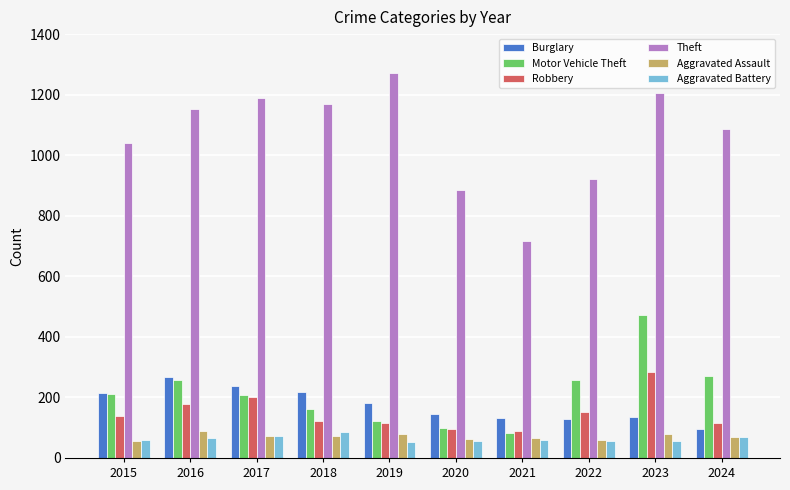

At which category is the sum across all series the highest?

2023